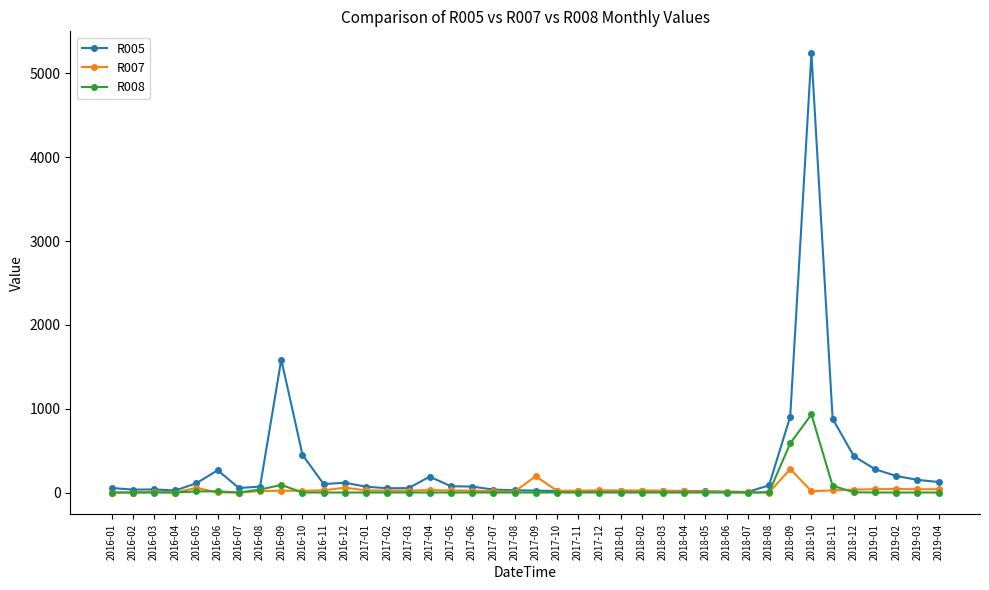

True or false: R007 and R008 cross at least once.

True